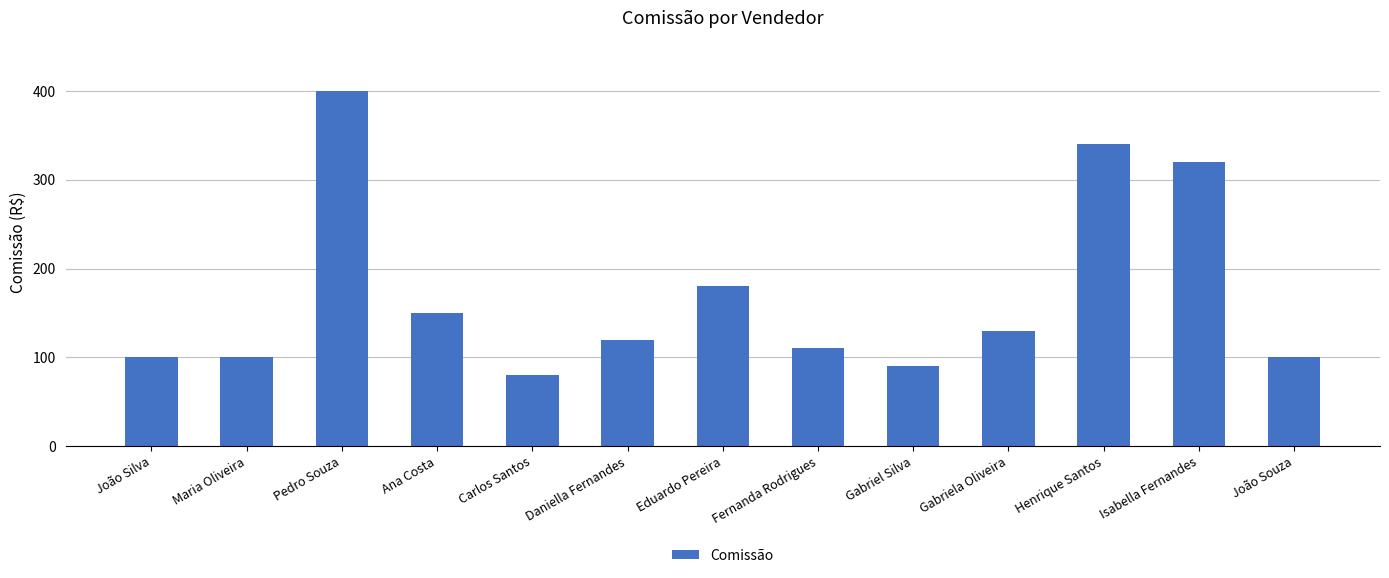

How many series are shown in this chart?

1